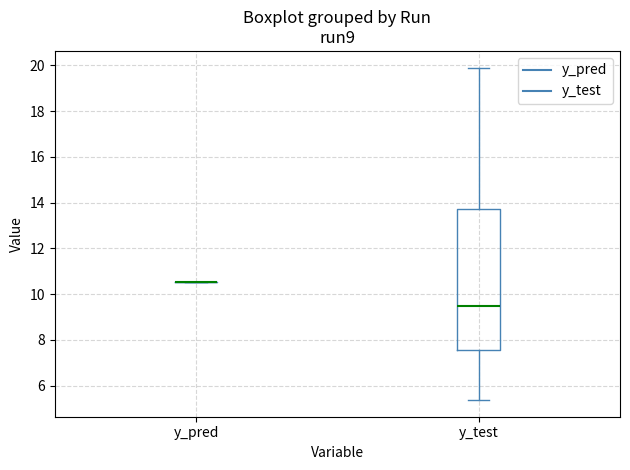

Comparing the boxes themselves (not the whiskers), which one is the tallest?

y_test